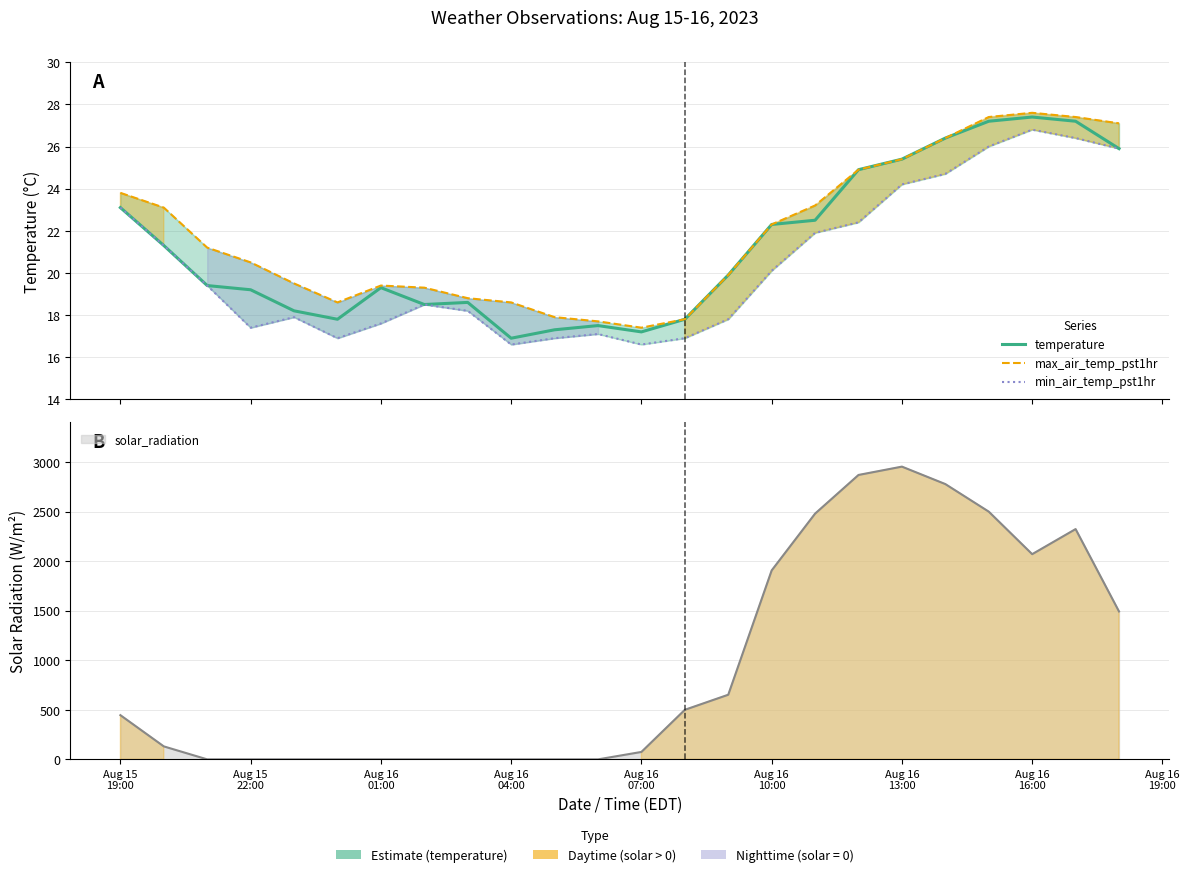

Is the value of min_air_temp_pst1hr at Aug 16
16:00 greater than the value of temperature at Aug 16
19:00?

No